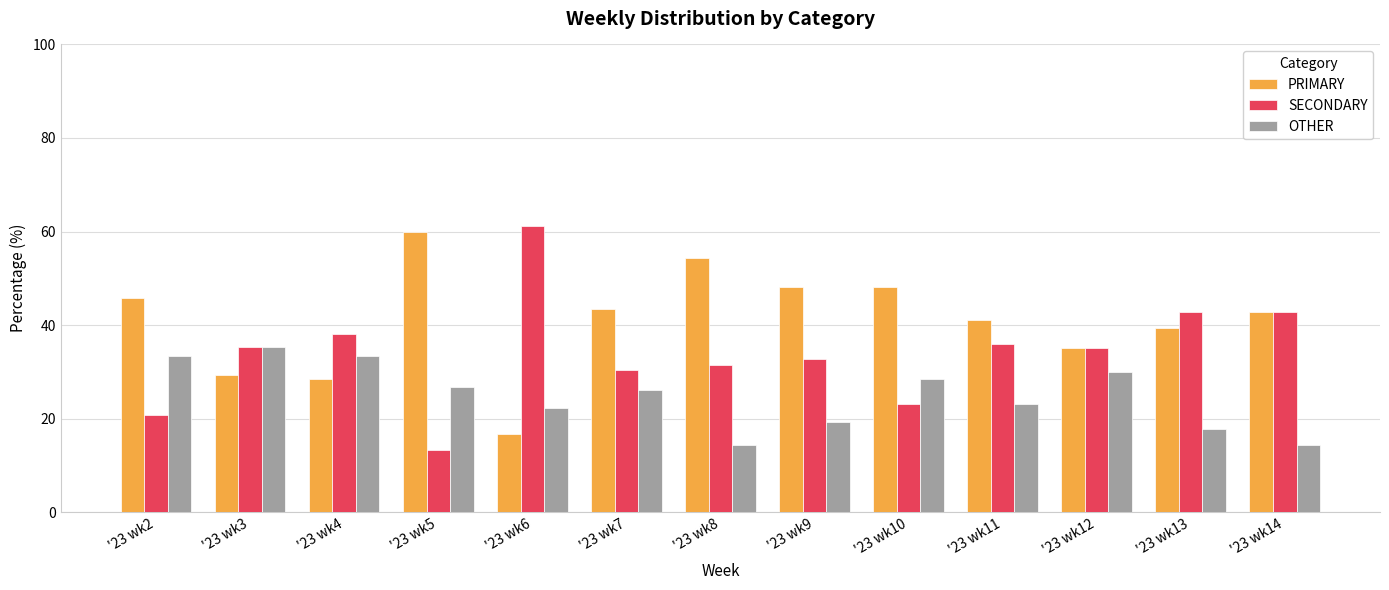

What is the average value of the OTHER series?

24.9